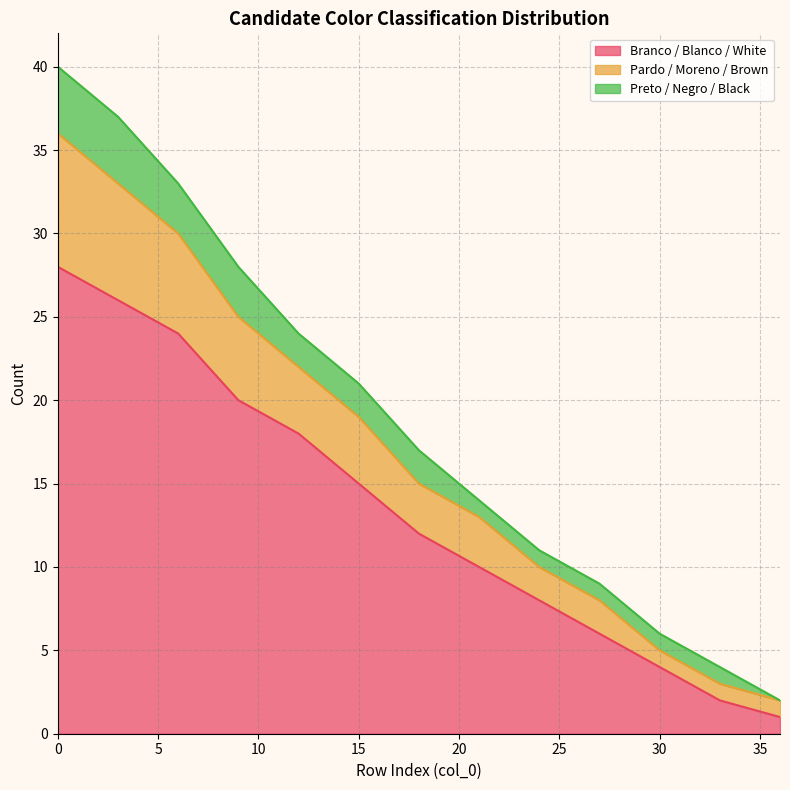

How many lines are shown in the chart?

3